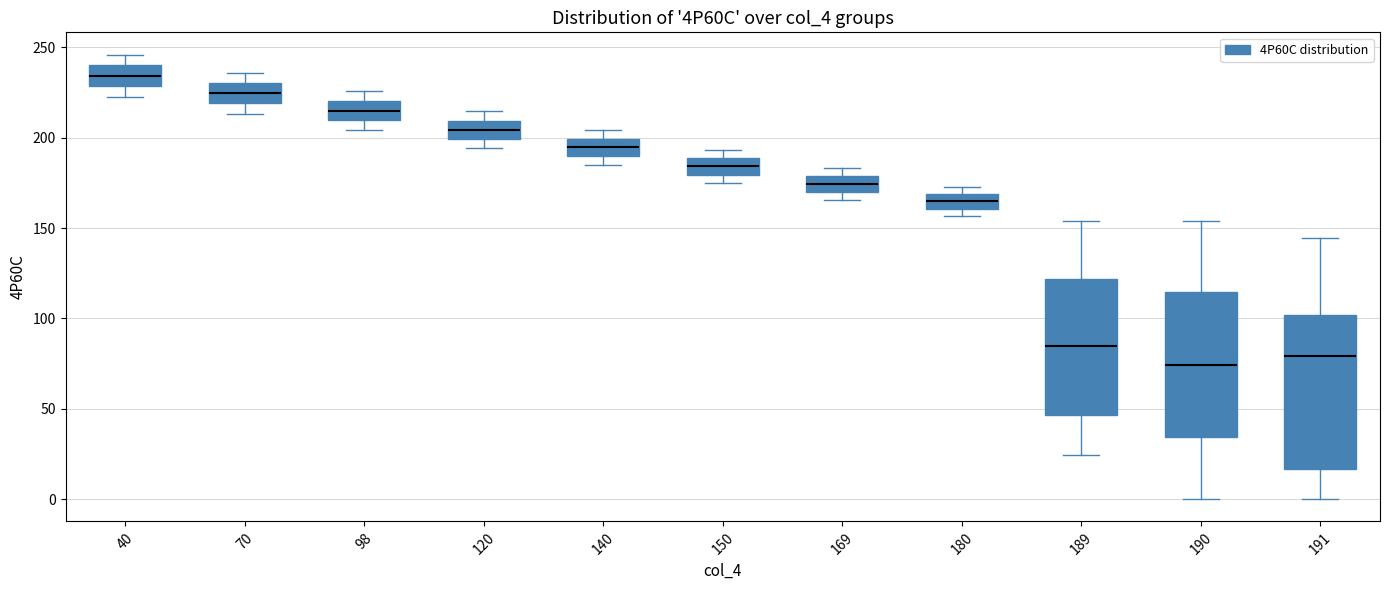

Which box is the tallest, from its lower edge to its upper edge?

191